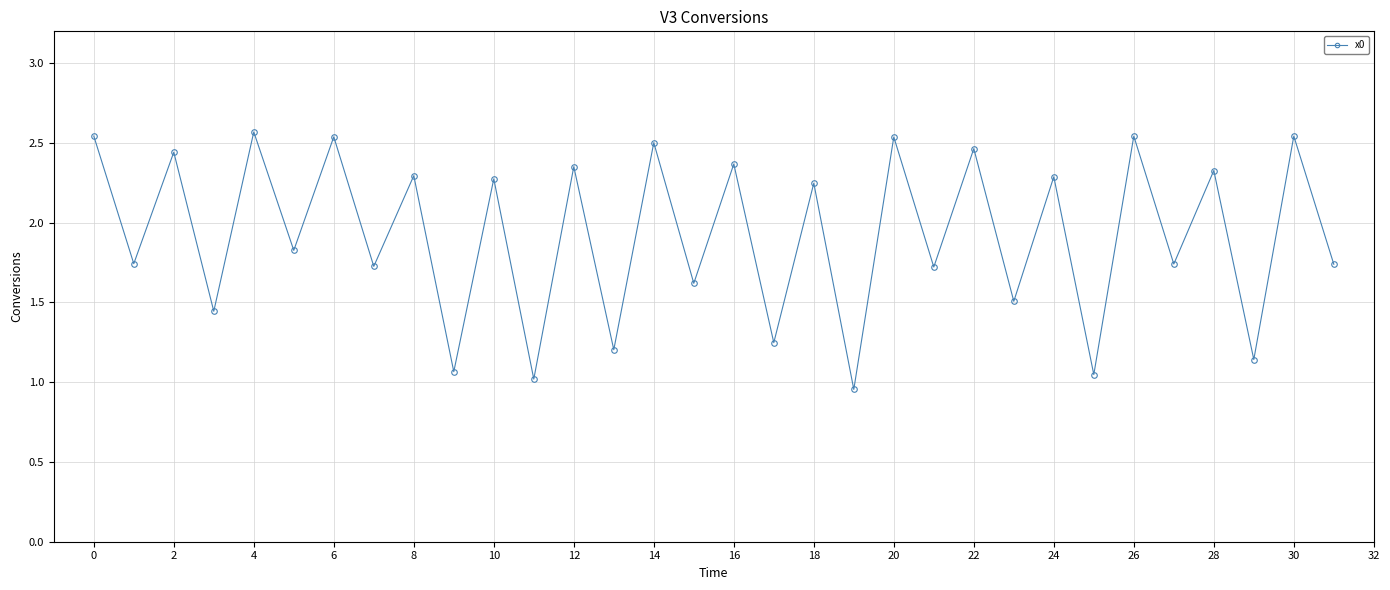

What is the difference between the maximum and minimum values?

1.6